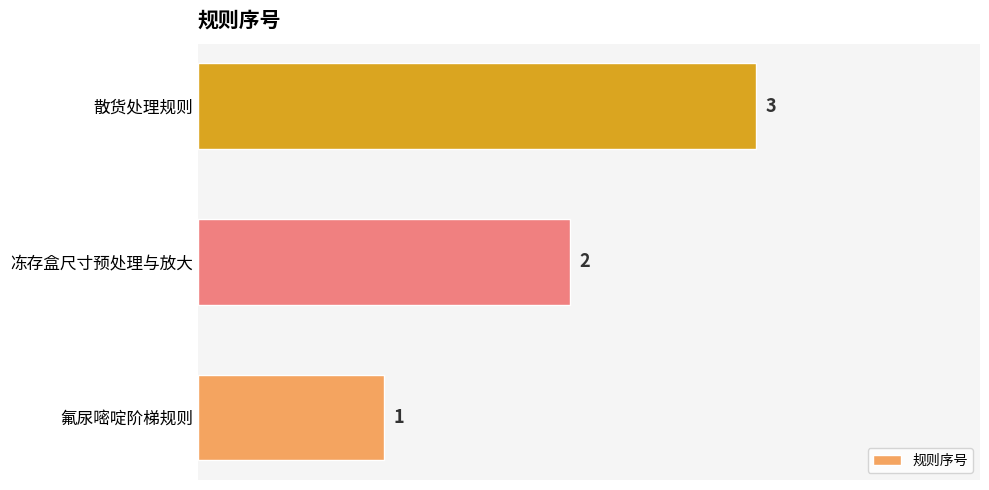

The value at 散货处理规则 is 5. True or false?

False